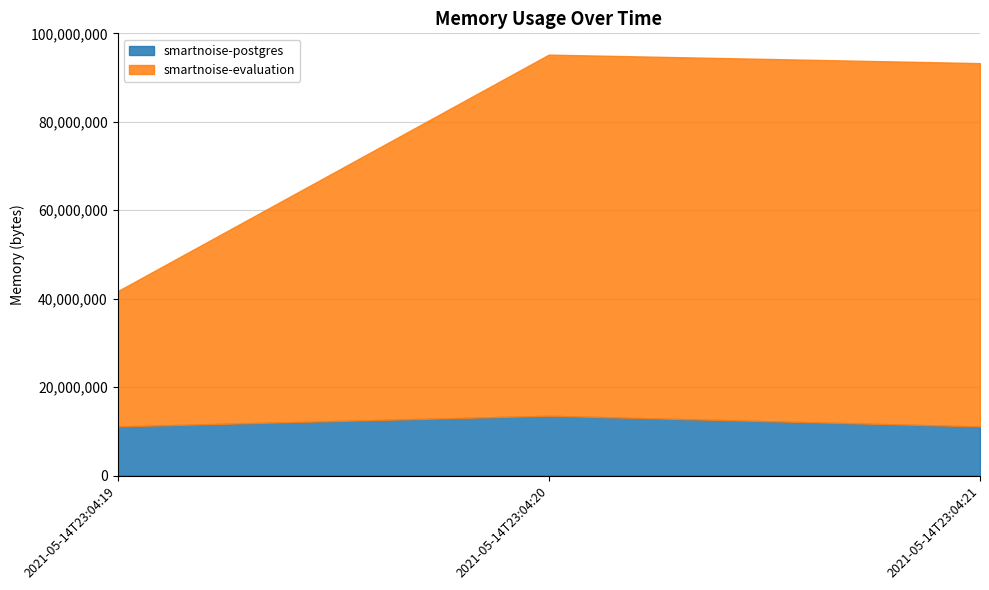

What are all the series names shown in the legend?

smartnoise-postgres, smartnoise-evaluation